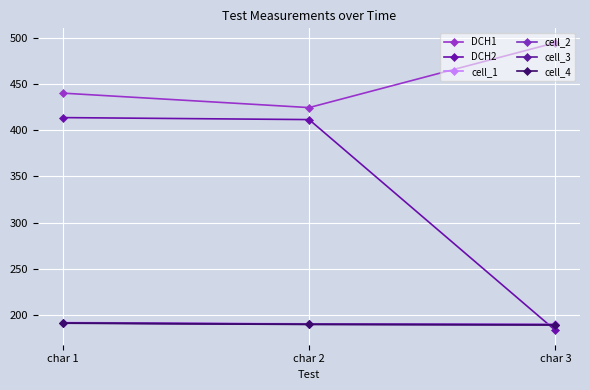

True or false: DCH2 has a value of 81.0 at char 3.

False